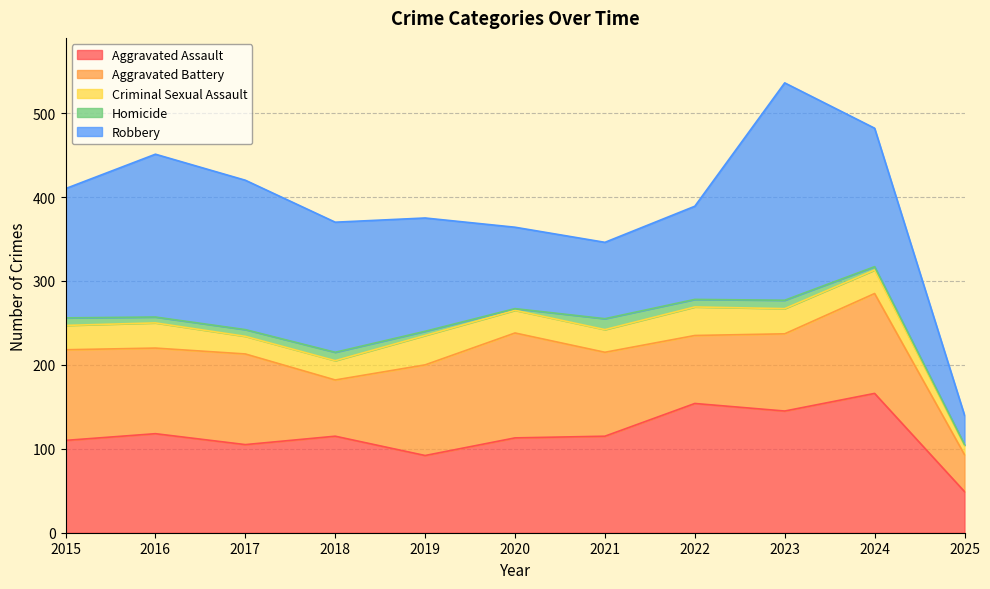

What is the difference between the highest and lowest values at 2023?

249